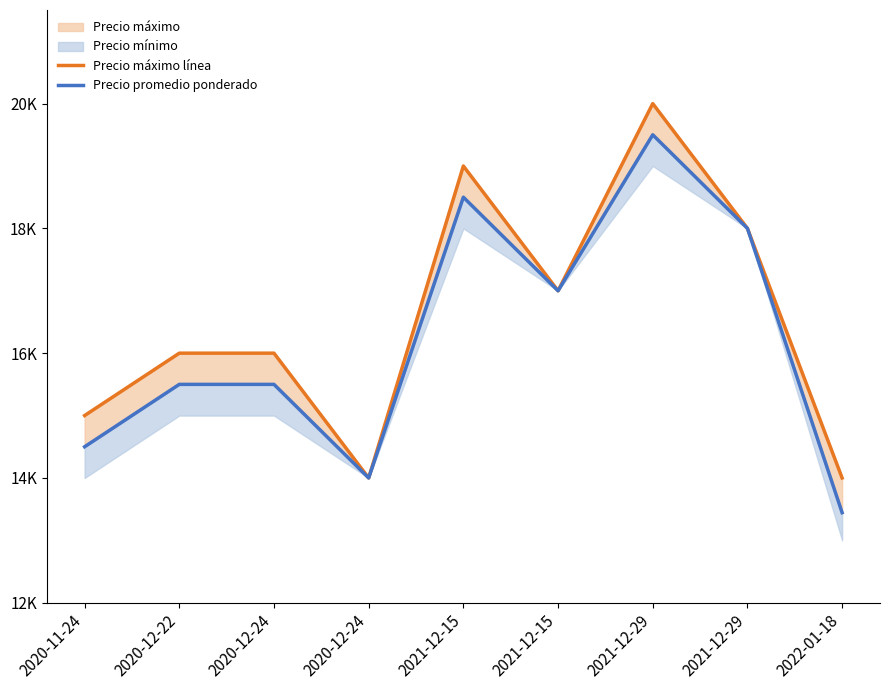

True or false: Precio promedio ponderado and Precio máximo línea cross at least once.

False